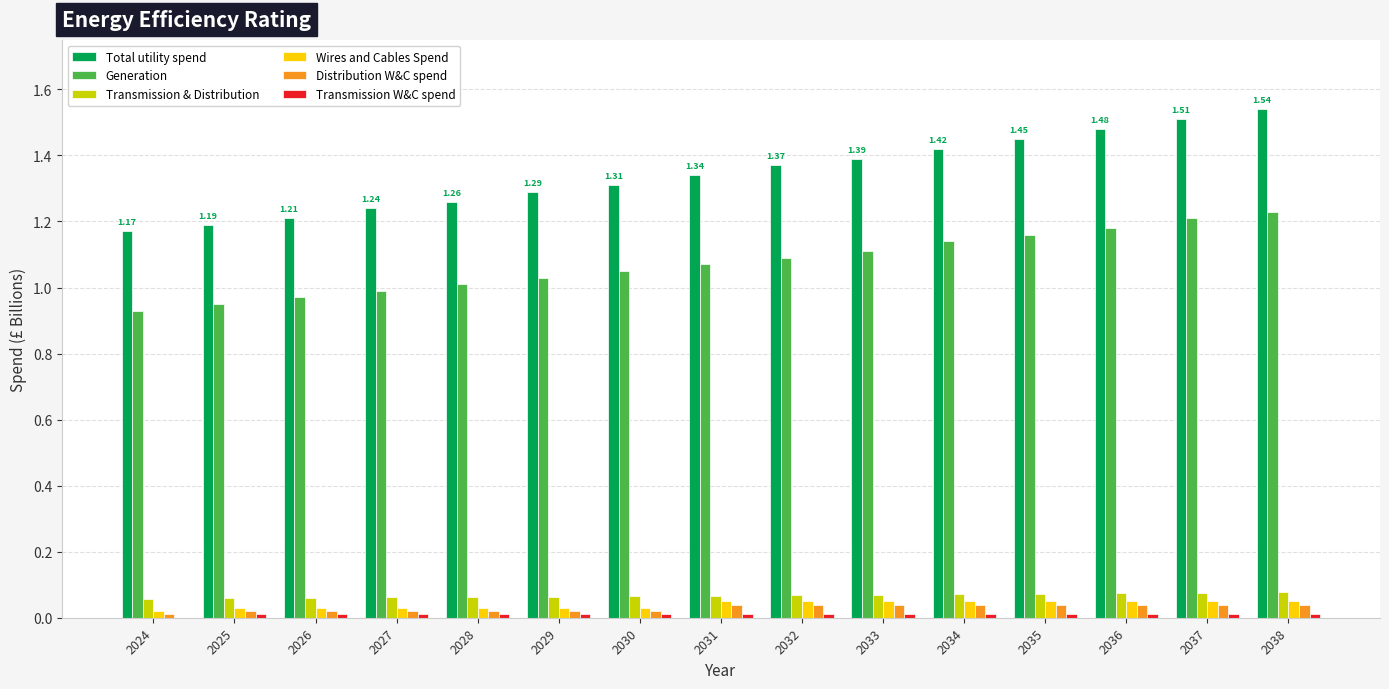

Is the value of Wires and Cables Spend at 2037 greater than the value of Generation at 2038?

No